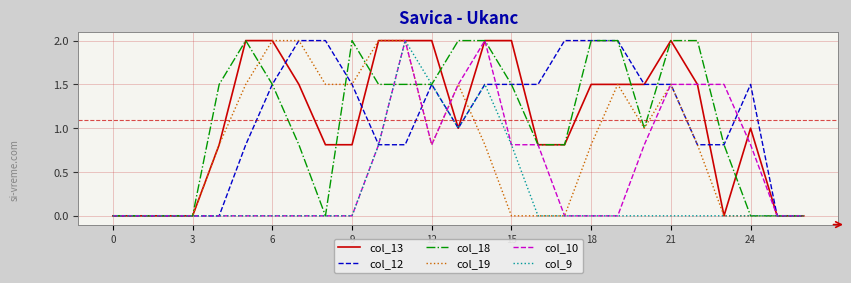

How many lines are shown in the chart?

6